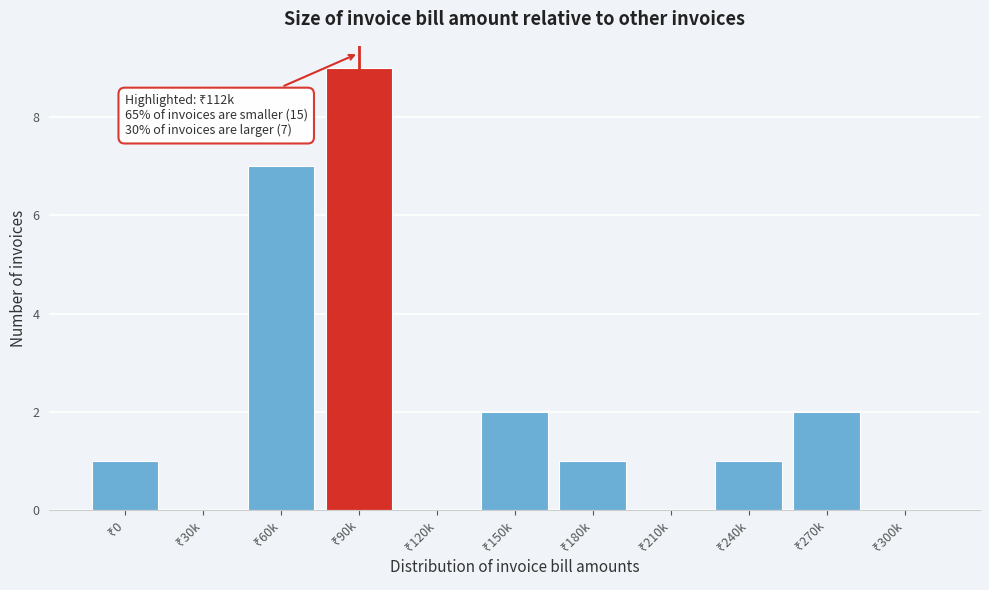

What is the sum of all values?

23